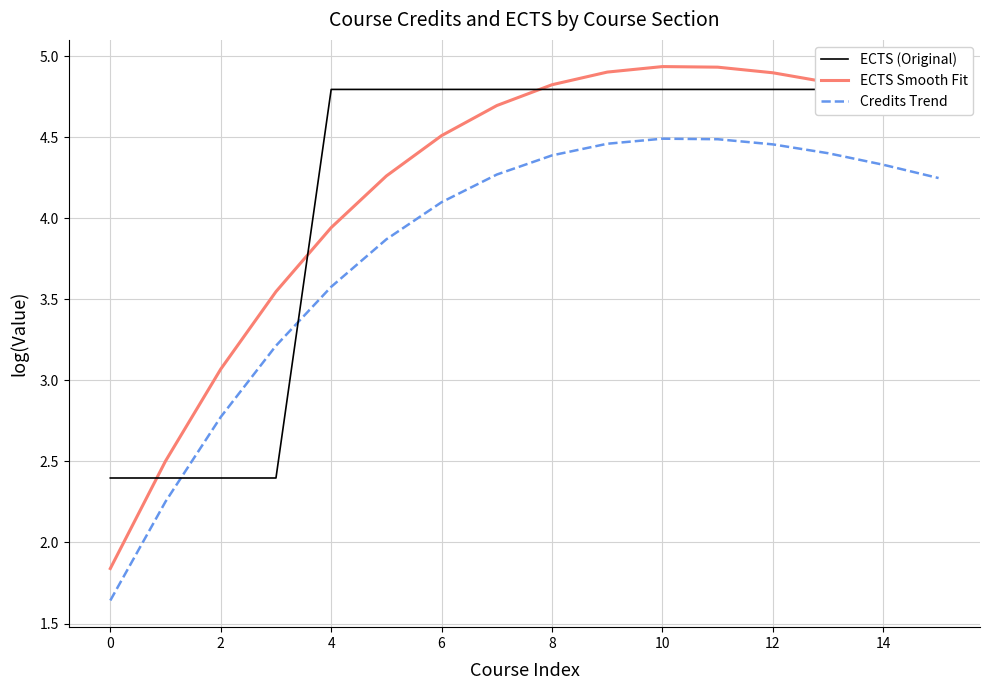

True or false: ECTS (Original) has more than 2 interior local peaks.

False